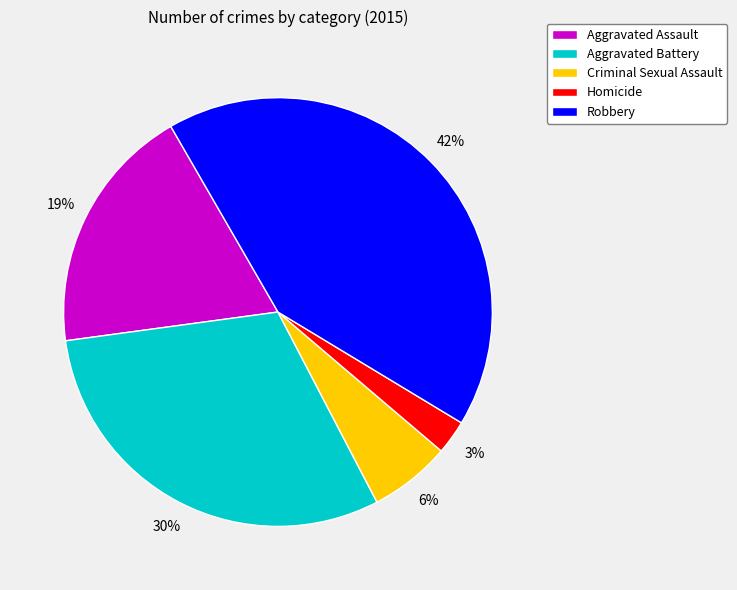

Count the number of slices in the pie.

5